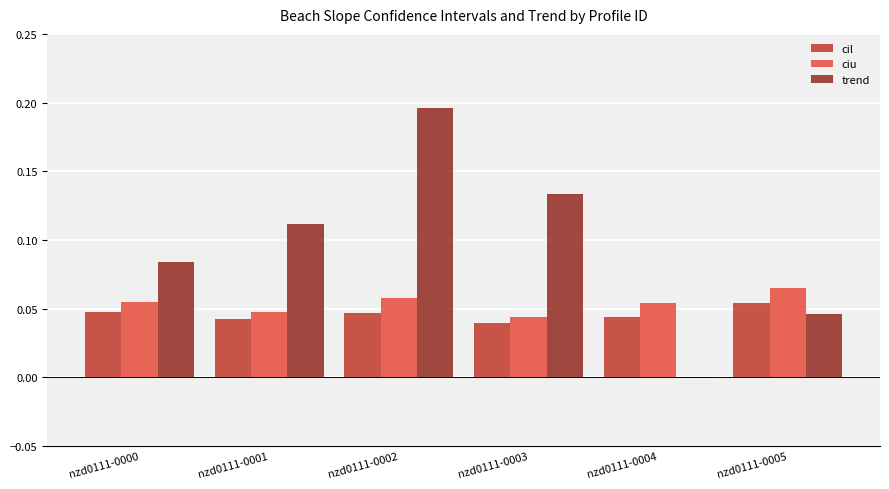

What are all the series names shown in the legend?

cil, ciu, trend